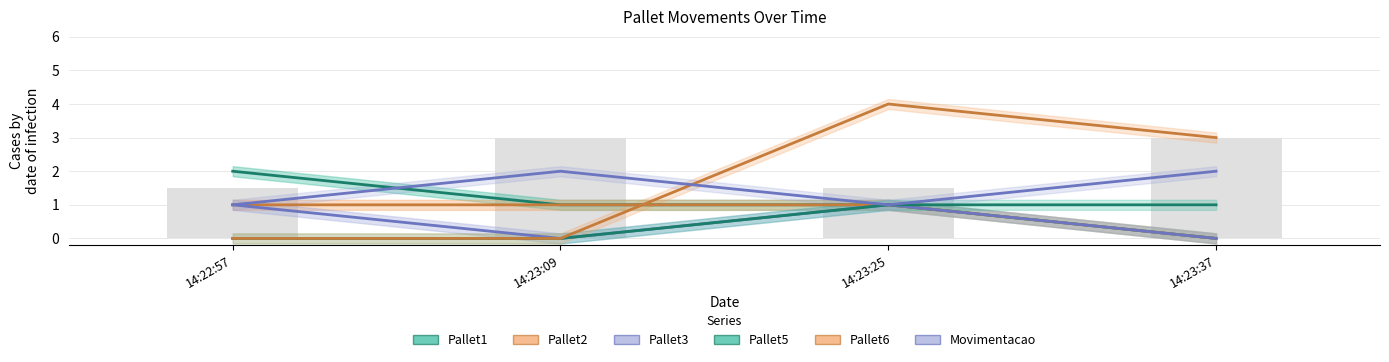

Reading right to left, what are all the values shown in this chart?

Pallet1: 0	1	1	2
Pallet2: 0	1	1	1
Pallet3: 0	1	0	1
Pallet5: 1	1	0	0
Pallet6: 3	4	0	0
Movimentacao: 2	1	2	1